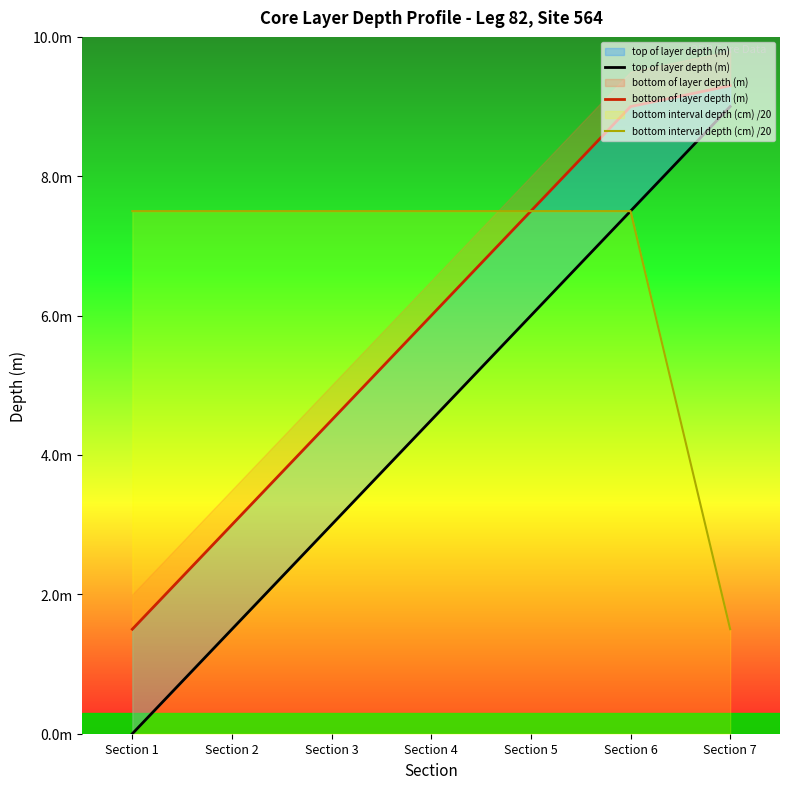

What is the approximate value of top of layer depth (m) at Section 7?

9.0